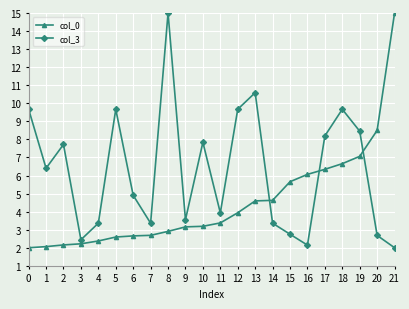

Is it true that col_3 equals 2.1 at 14?

False